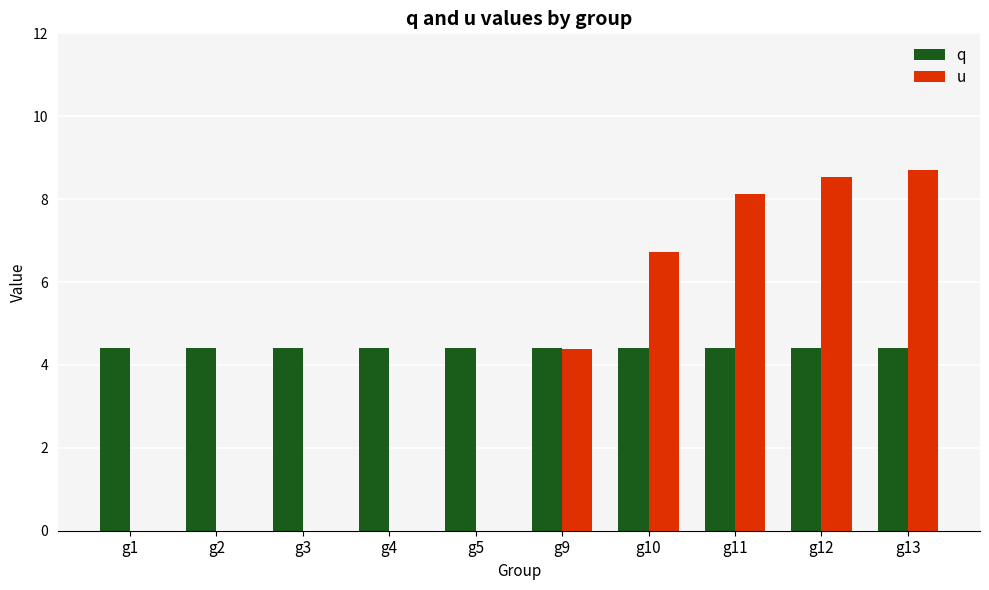

Reading right to left, list all the values displayed in this chart.

q: 4.4	4.4	4.4	4.4	4.4	4.4	4.4	4.4	4.4	4.4
u: 8.7	8.5	8.1	6.7	4.4	0.0	0.0	0.0	0.0	0.0